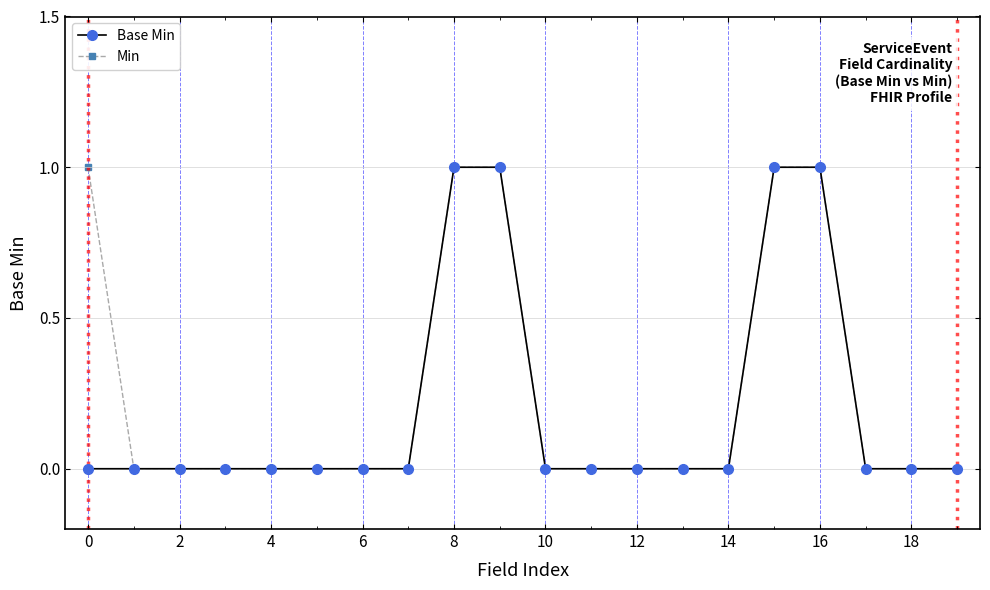

List the series in order of their overall mean, lowest first.

Base Min, Min